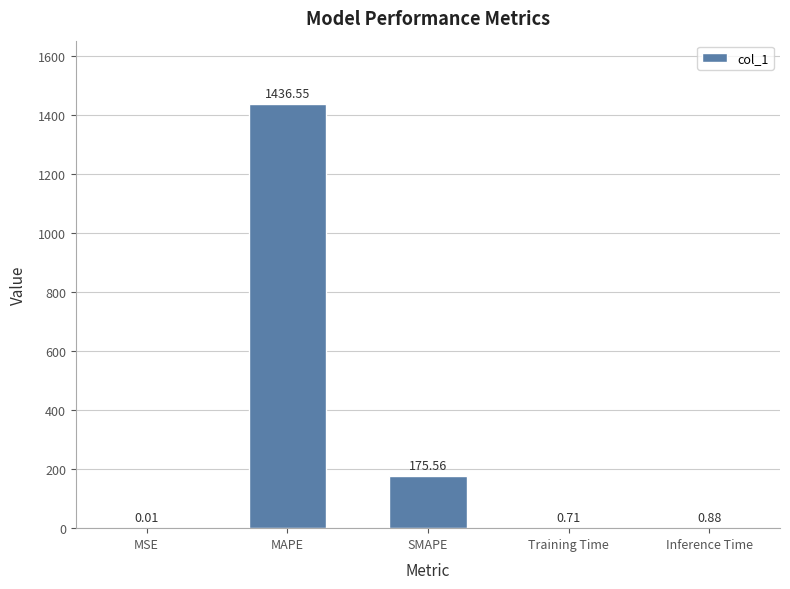

What is the change in value from MAPE to Inference Time?

-1435.7